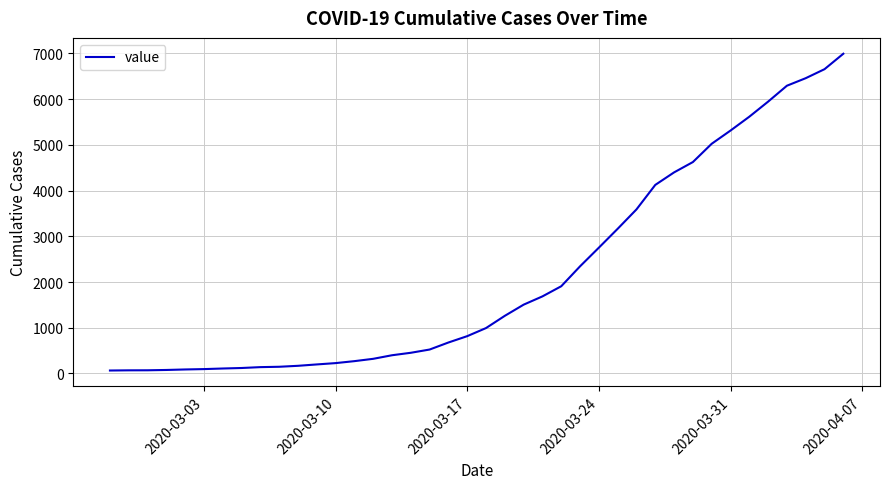

What is the sum of all values?

85677